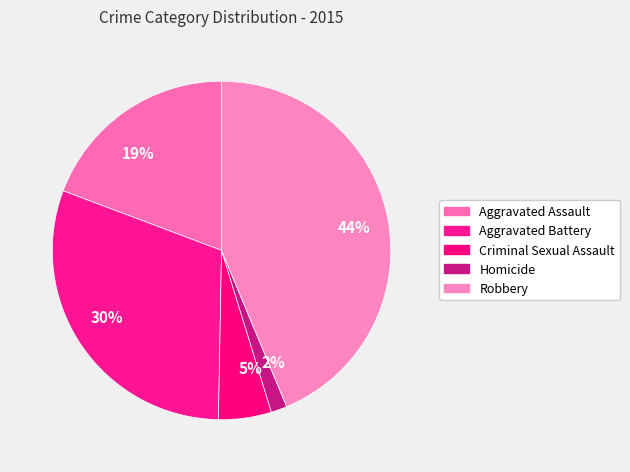

How many slices are in this pie chart?

5